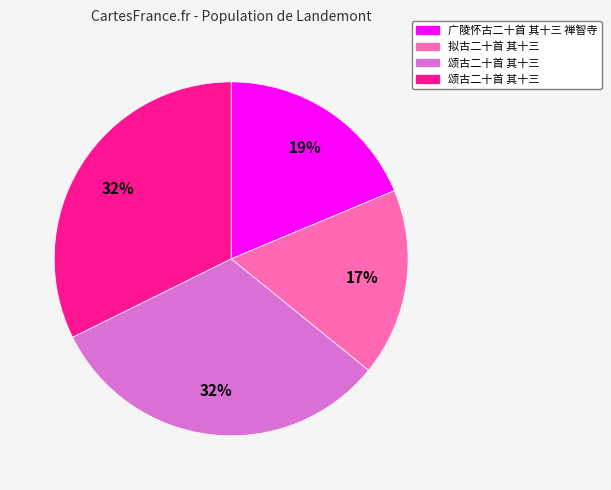

To the nearest percent, what is the difference between the largest and smallest slice percentages?

15%